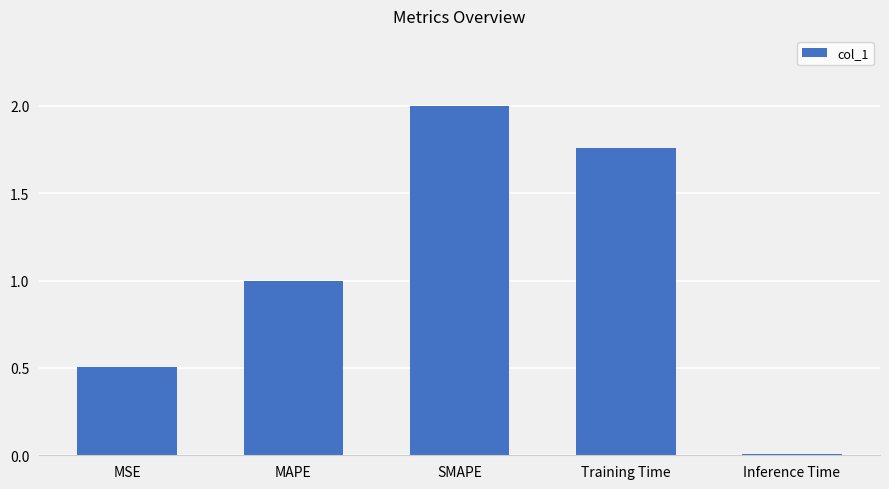

List the labels in order of value, largest first.

SMAPE, Training Time, MAPE, MSE, Inference Time